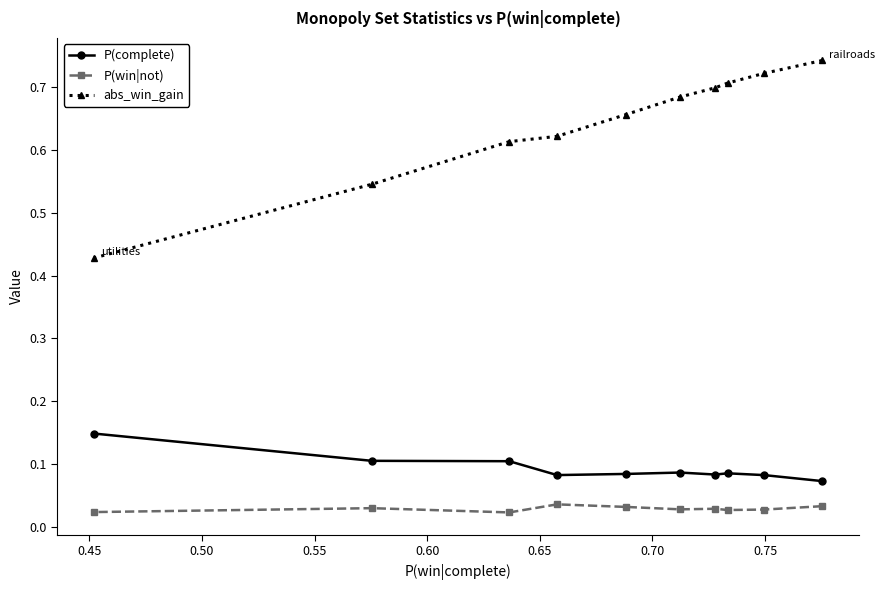

True or false: P(complete) and P(win|not) cross at least once.

False